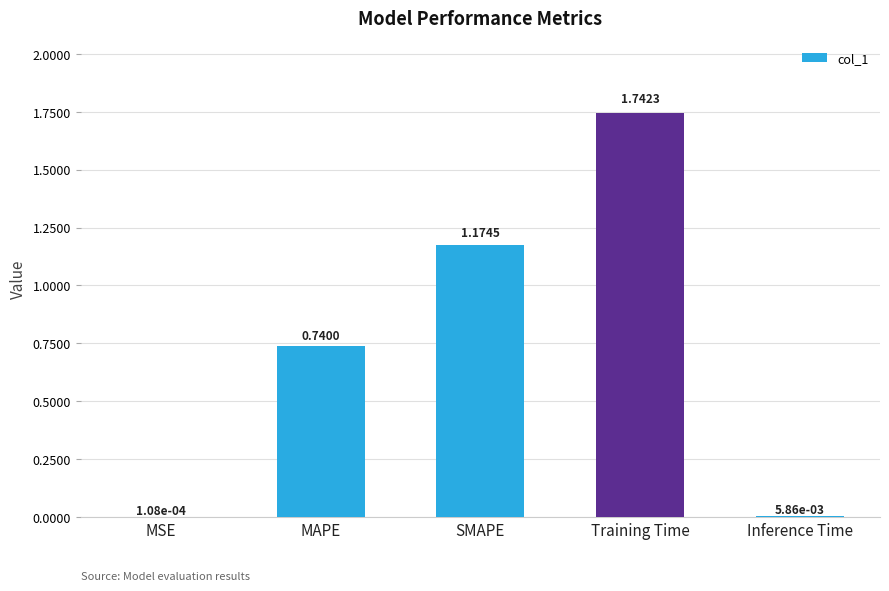

Which has a higher value, SMAPE or Training Time?

Training Time